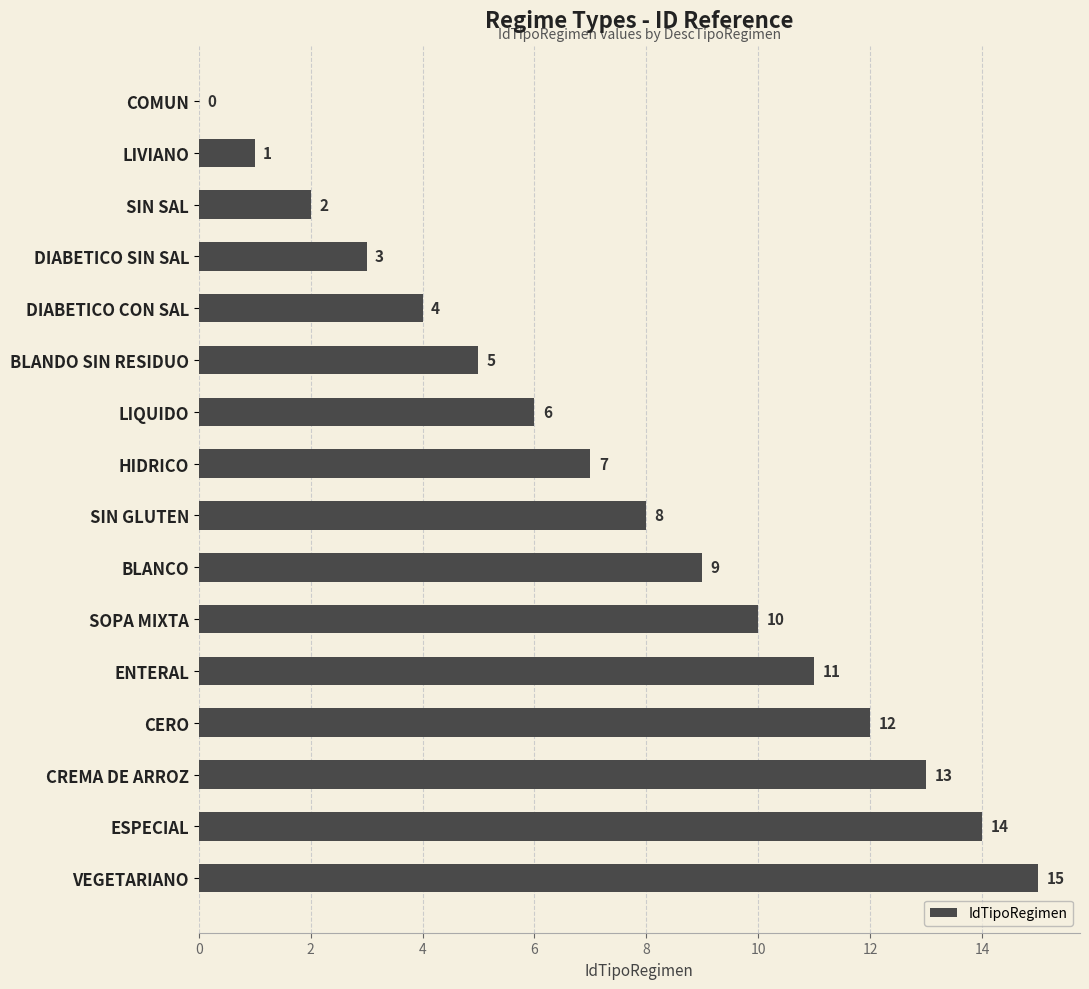

The value at HIDRICO is 7. True or false?

True